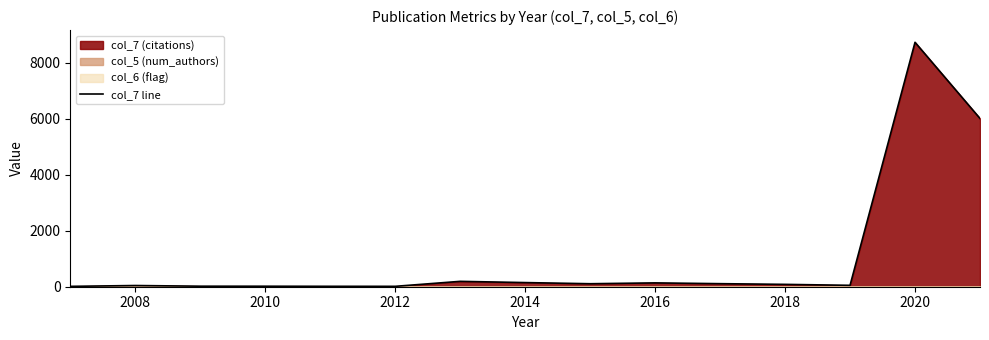

How many interior local peaks (higher than both neighbors) does the data have?

4